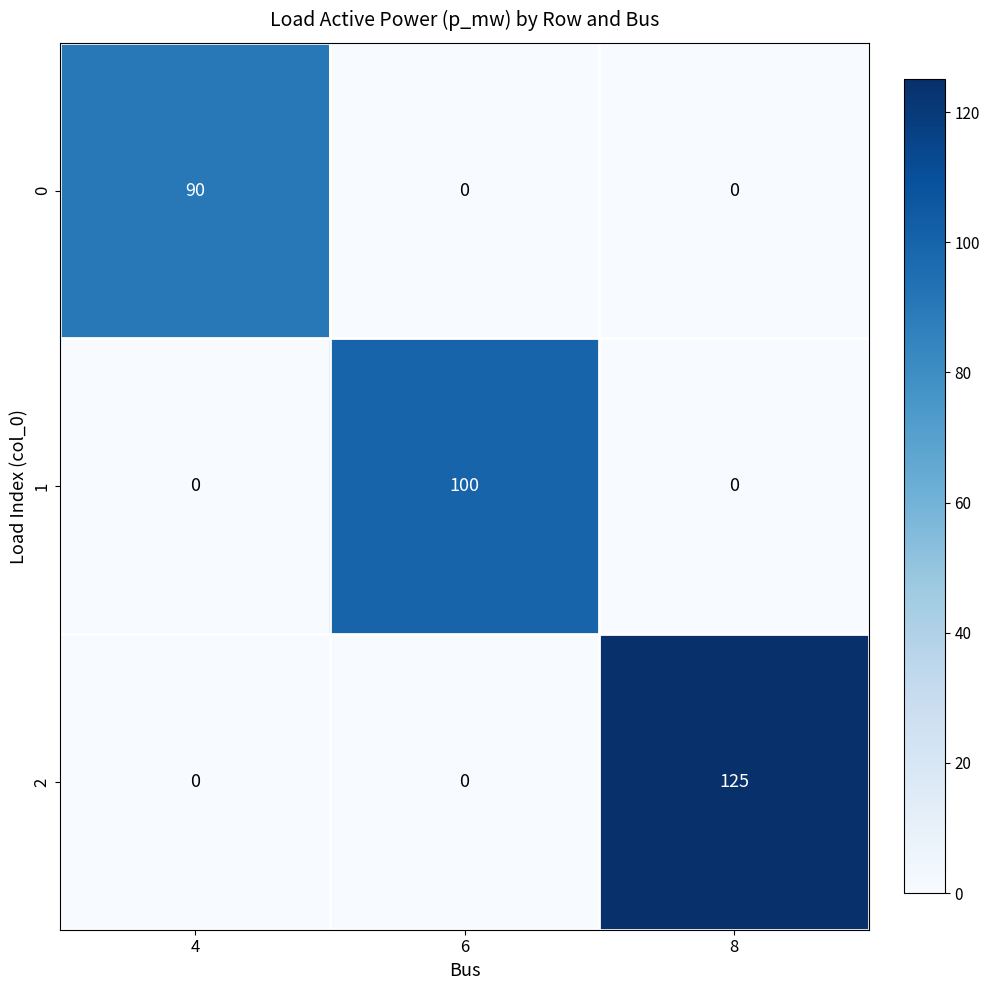

What is the greatest value displayed?

125